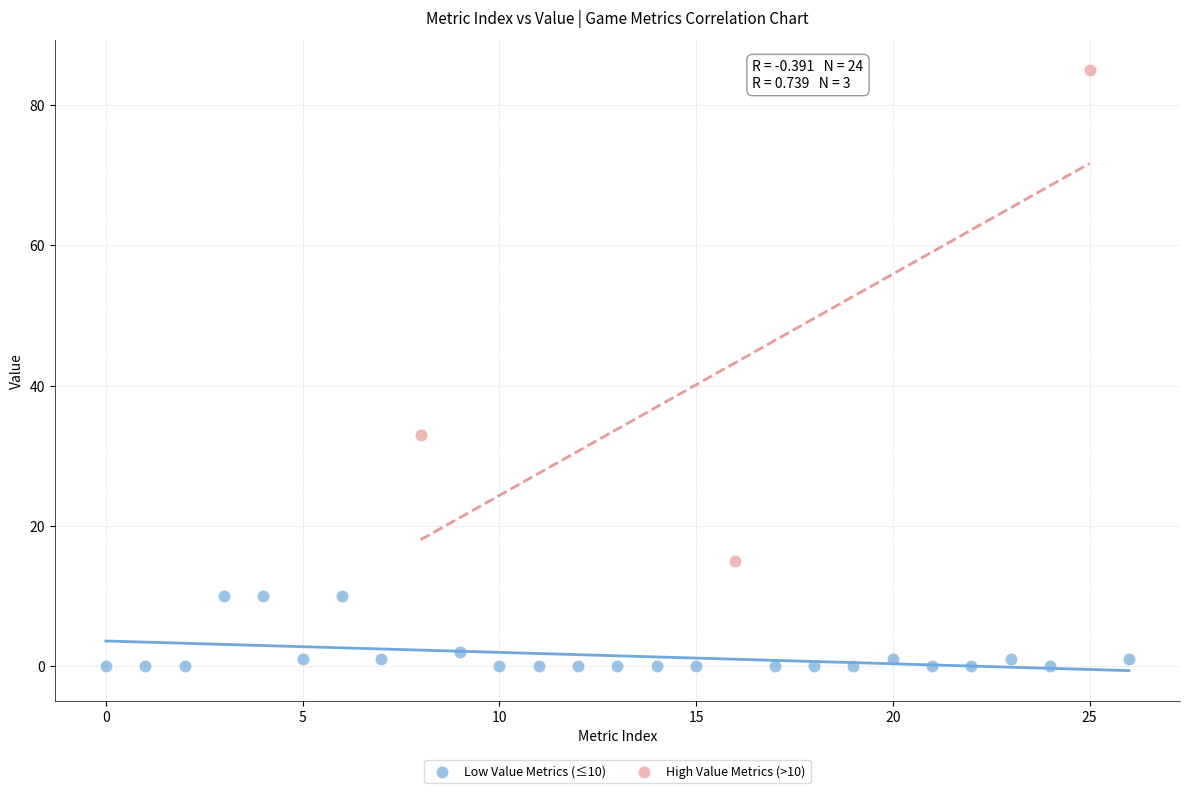

Which series contains the highest Y value?

High Value Metrics (>10)